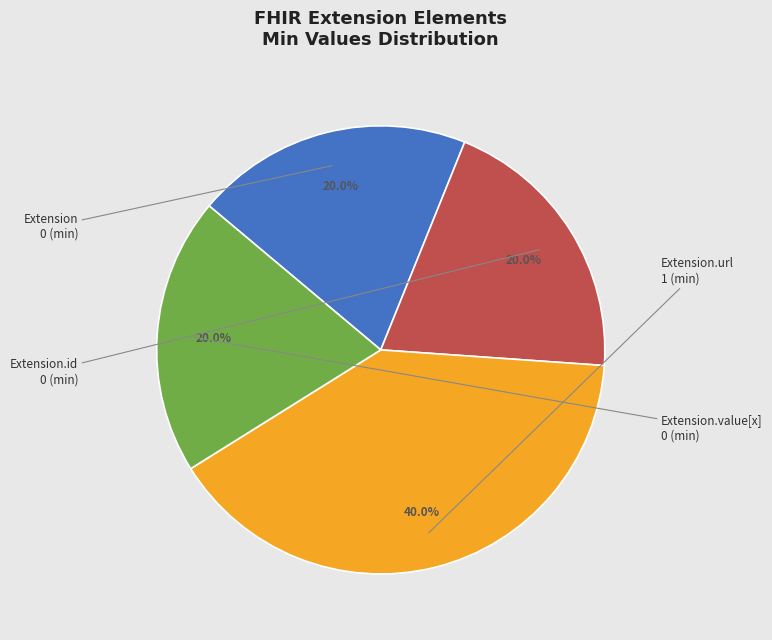

To the nearest percent, what is the average slice percentage?

25%